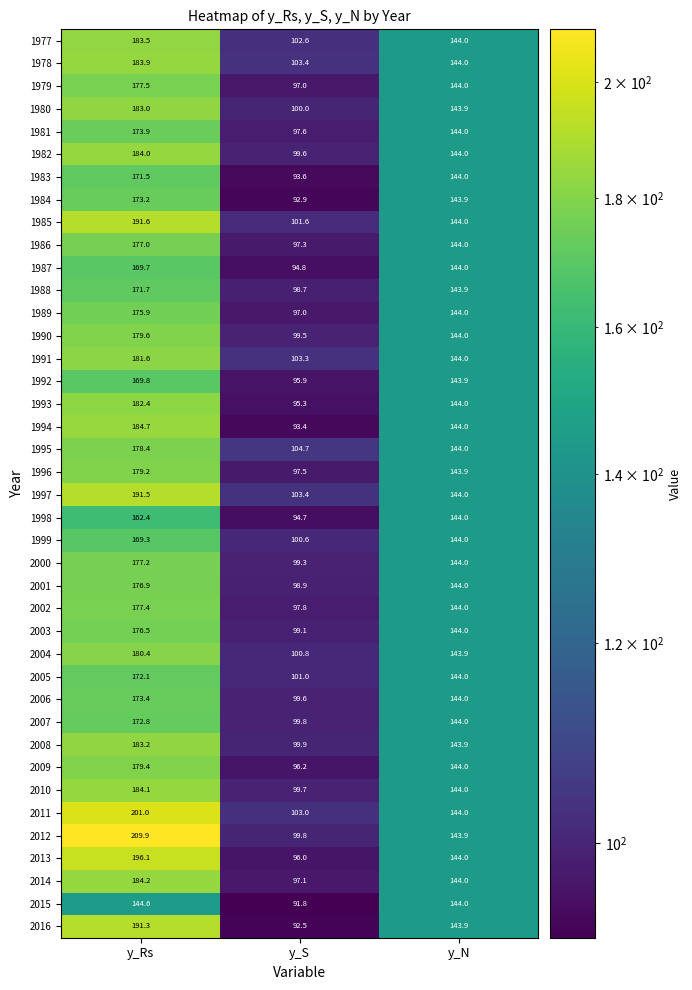

List the labels in order of 1987 value, smallest first.

y_S, y_N, y_Rs